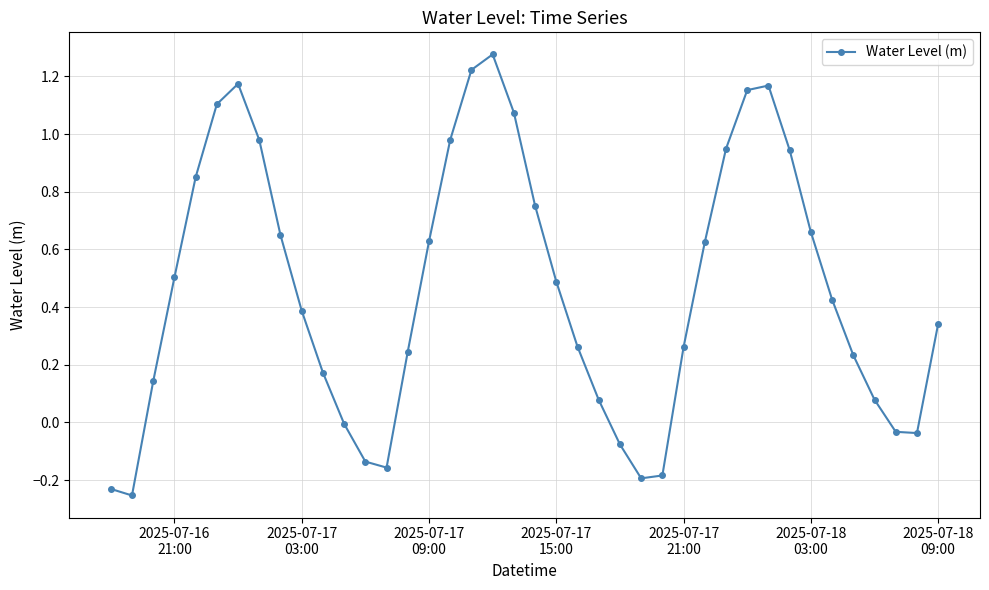

True or false: there are more than 1 points higher than both neighbors.

True